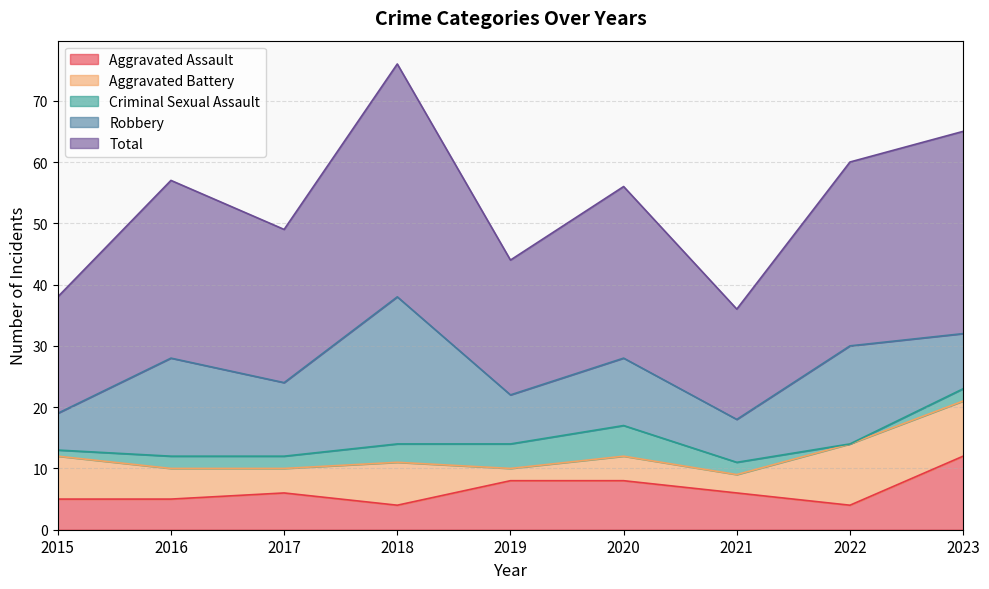

Reading right to left, transcribe all the data shown in this chart.

Aggravated Assault: 2023=12	2022=4	2021=6	2020=8	2019=8	2018=4	2017=6	2016=5	2015=5
Aggravated Battery: 2023=9	2022=10	2021=3	2020=4	2019=2	2018=7	2017=4	2016=5	2015=7
Criminal Sexual Assault: 2023=2	2022=0	2021=2	2020=5	2019=4	2018=3	2017=2	2016=2	2015=1
Robbery: 2023=9	2022=16	2021=7	2020=11	2019=8	2018=24	2017=12	2016=16	2015=6
Total: 2023=33	2022=30	2021=18	2020=28	2019=22	2018=38	2017=25	2016=29	2015=19